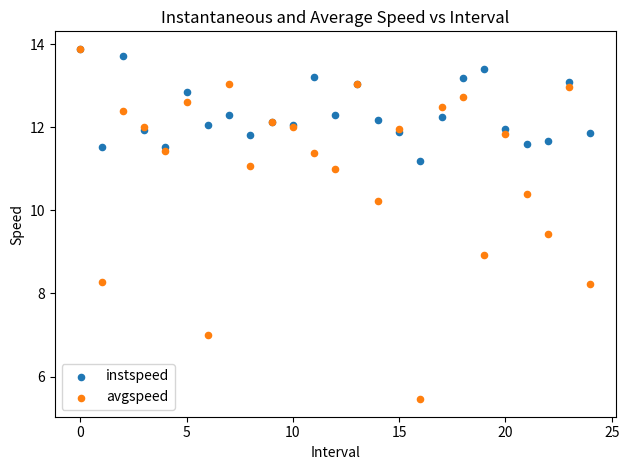

What are all the series names shown in the legend?

instspeed, avgspeed